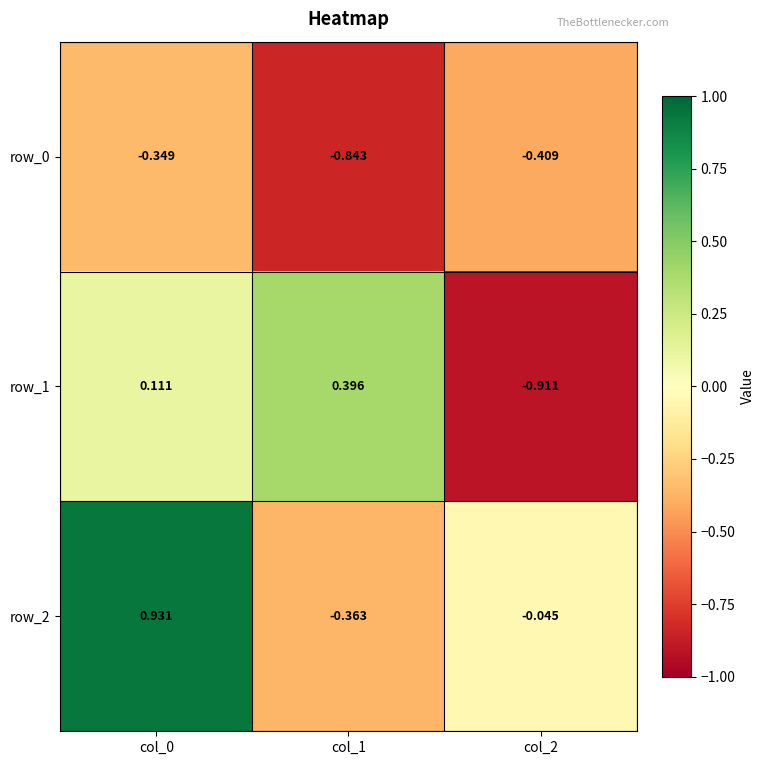

The row_2 series shows -0.4 at col_1. True or false?

True